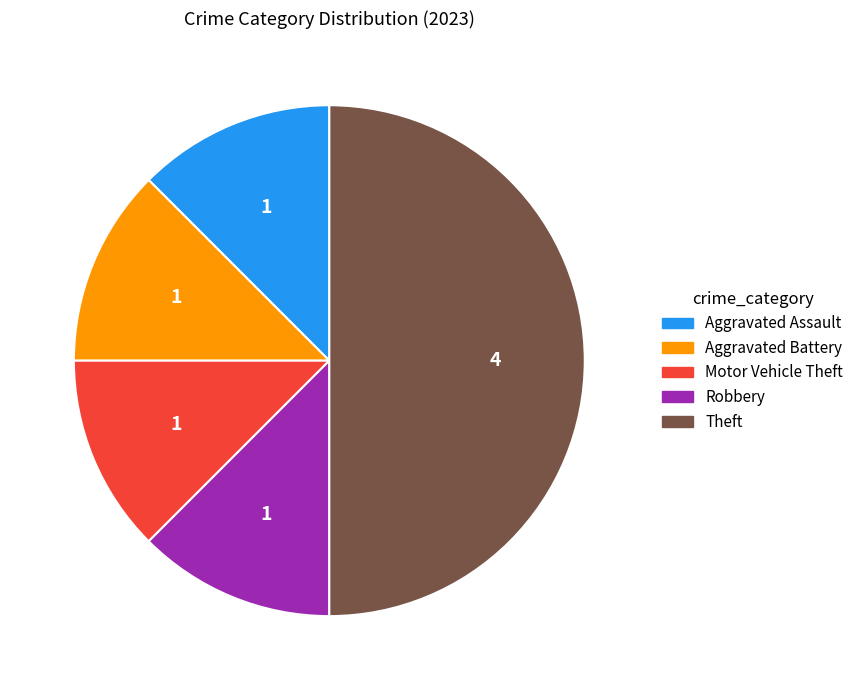

The Motor Vehicle Theft slice represents 12% of the pie. True or false?

True